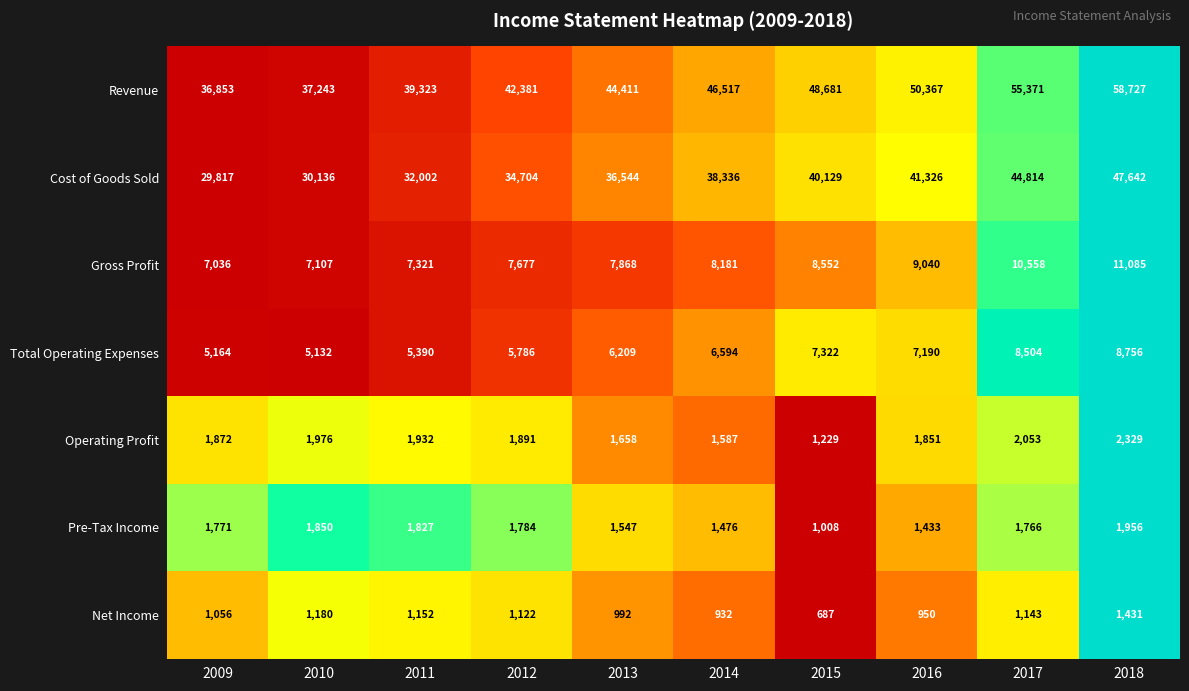

What is the difference between the Operating Profit values at 2014 and 2017?

466